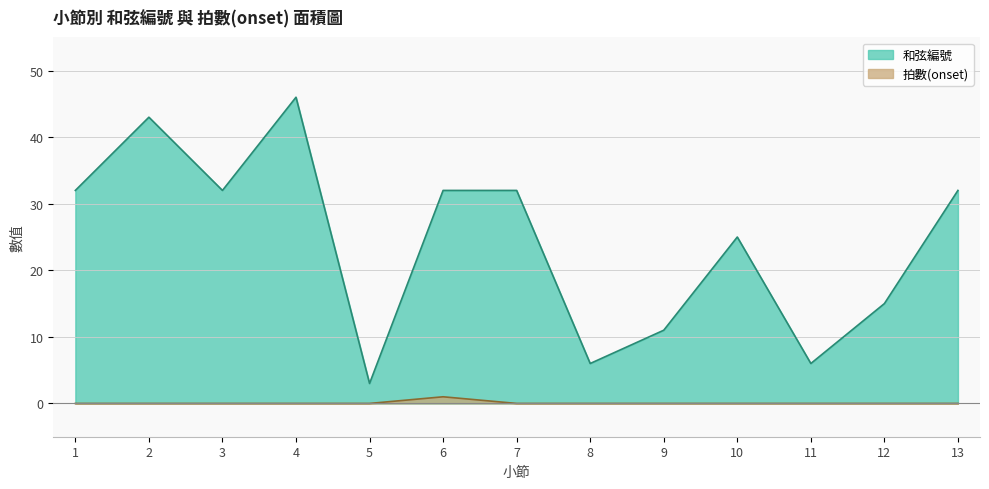

Rank the series by their maximum value, from highest to lowest.

和弦編號, 拍數(onset)